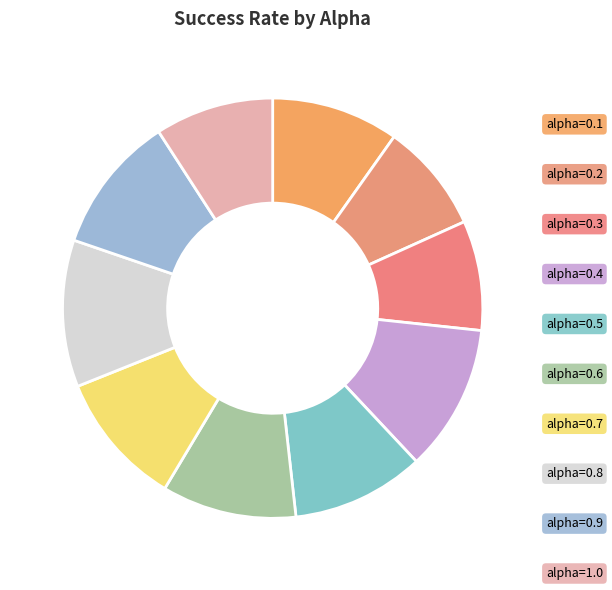

To the nearest percent, what is the difference between the largest and smallest slice percentages?

3%